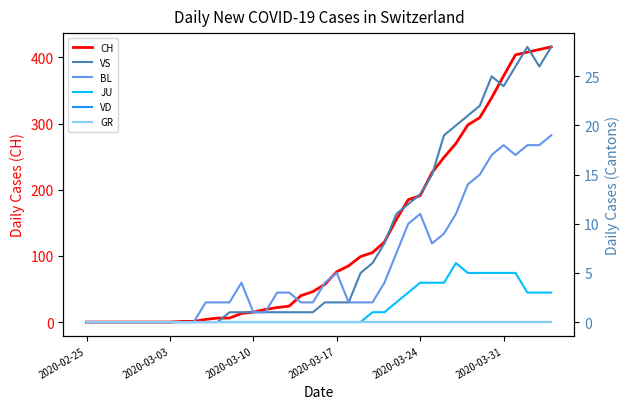

Rank the series by their maximum value, from lowest to highest.

VD, GR, JU, BL, VS, CH